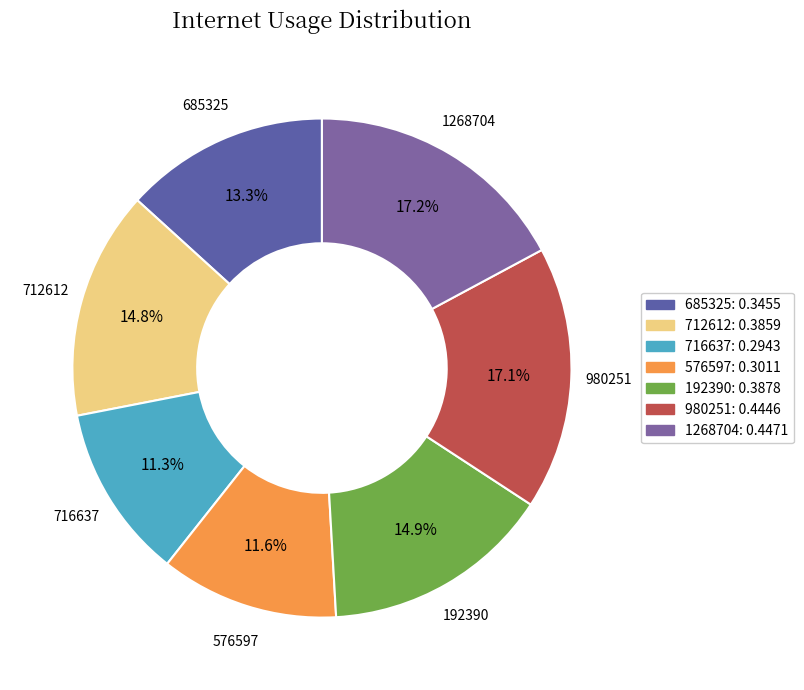

To the nearest percent, what is the average slice percentage?

14%